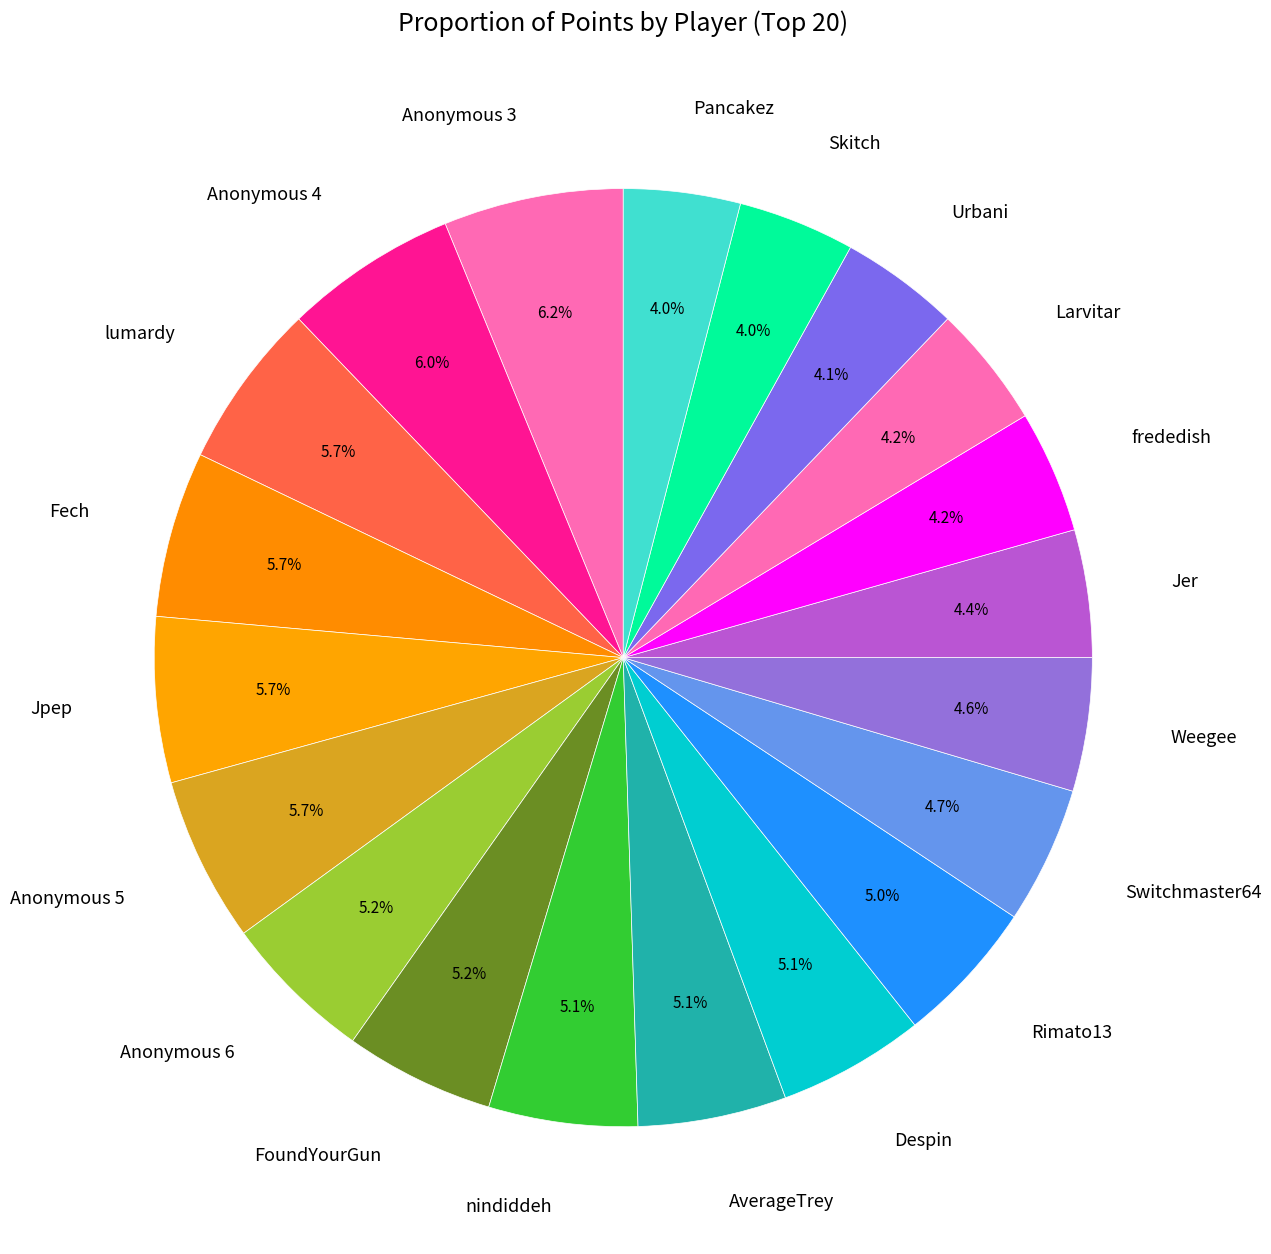

Count the number of slices in the pie.

20